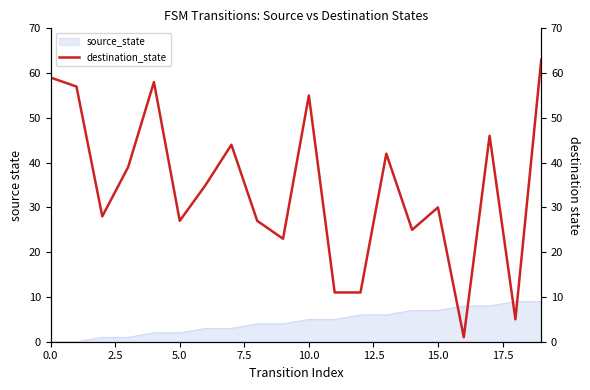

What is the sum of all values?

686